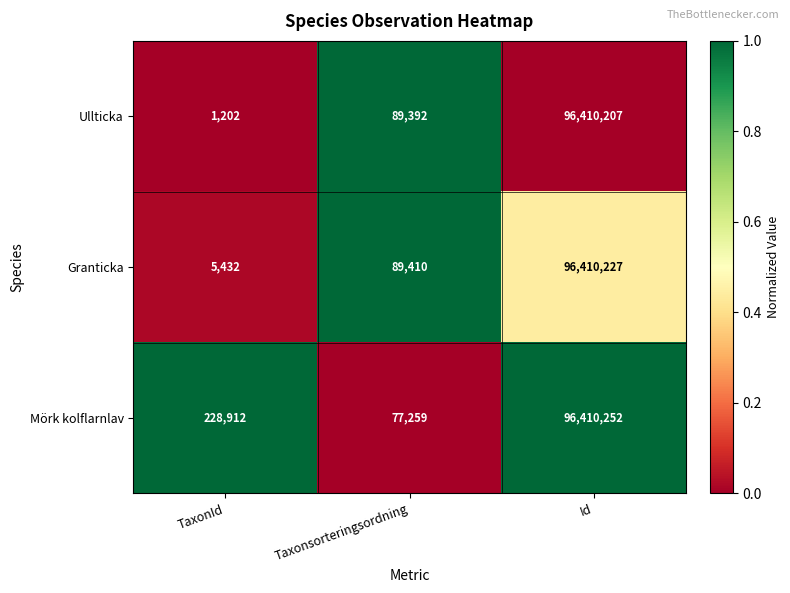

Between TaxonId and Id, which series saw the biggest shift?

Ullticka